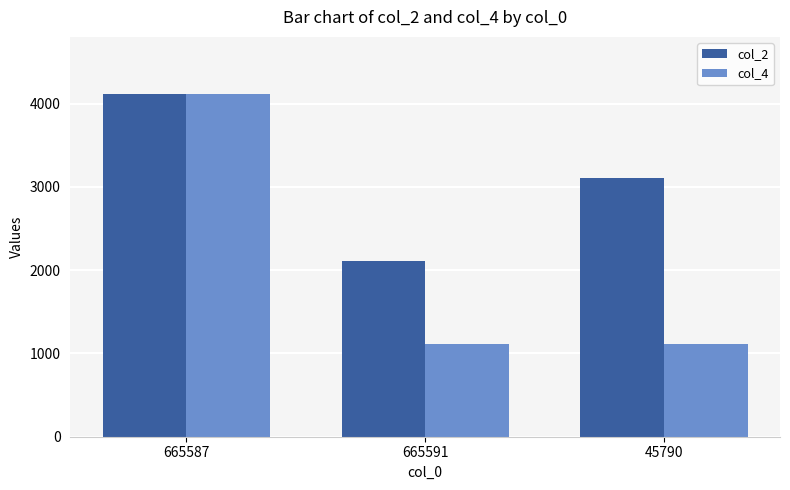

What are all the series names shown in the legend?

col_2, col_4